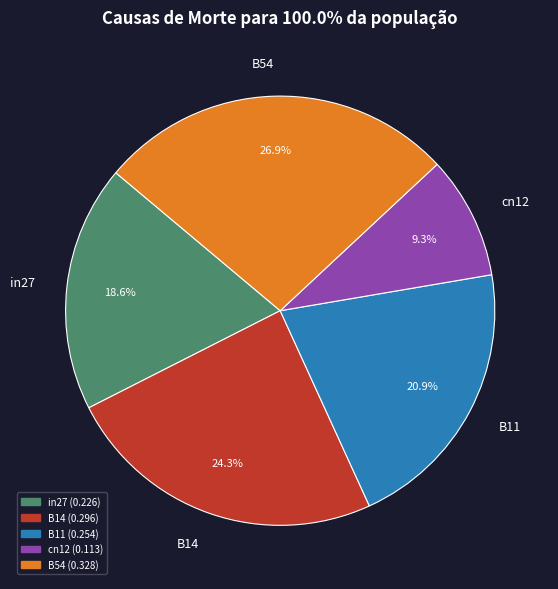

To the nearest percent, what portion does in27 represent?

19%